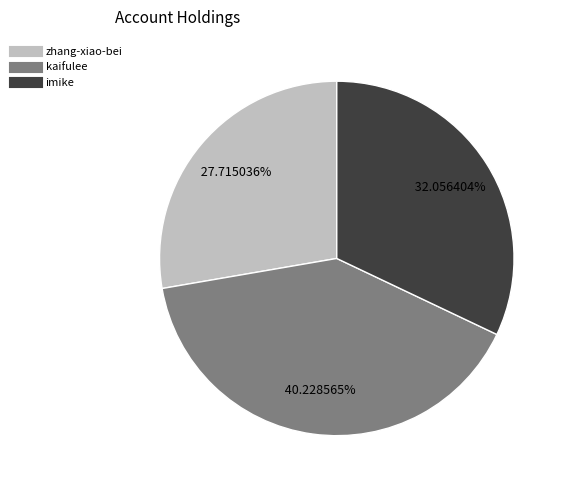

Approximately how many times larger is the value at kaifulee compared to imike?

1.3